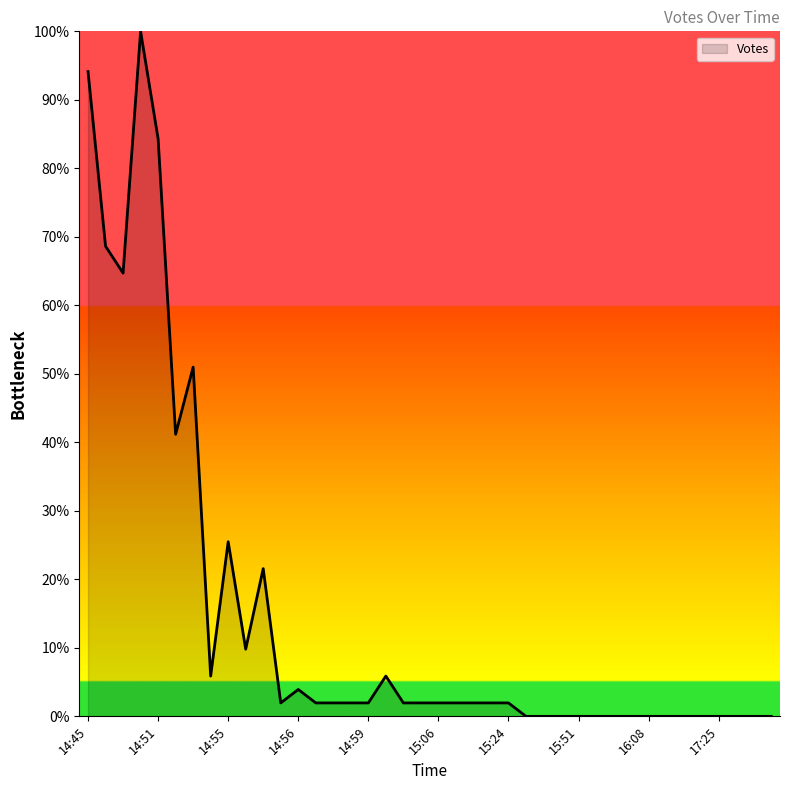

What is the maximum value shown in the chart?

100.0